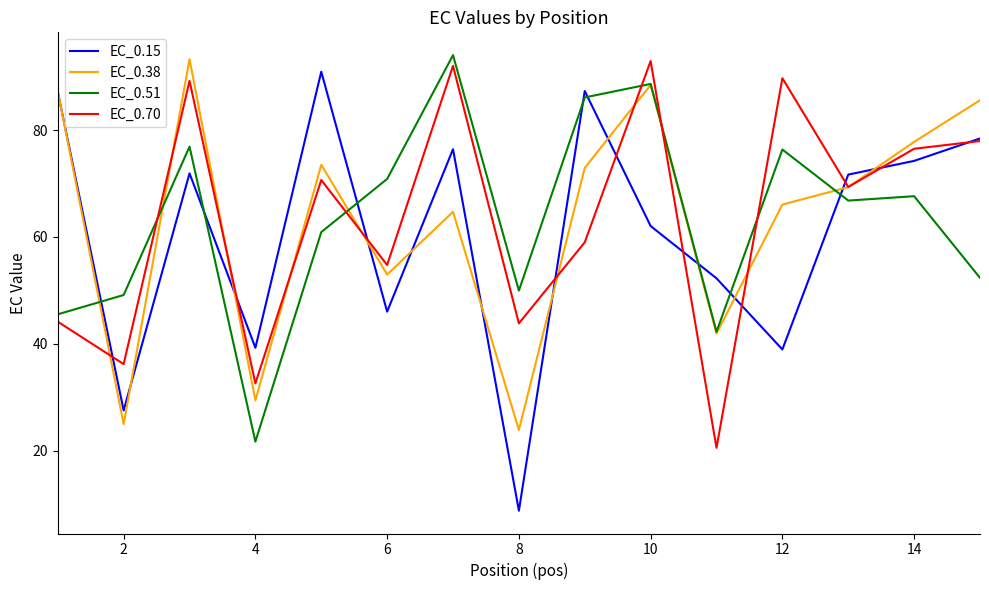

Count the number of data series in this chart.

4